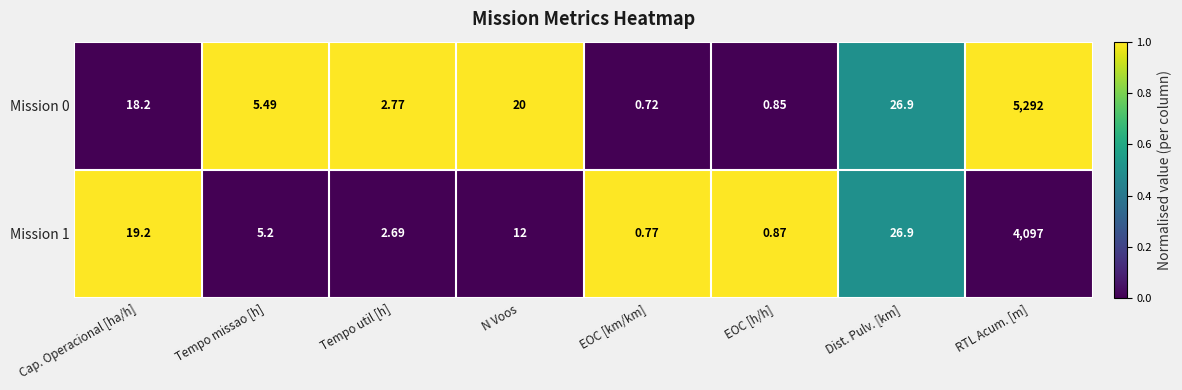

At which label does Mission 1 reach its peak?

RTL Acum. [m]